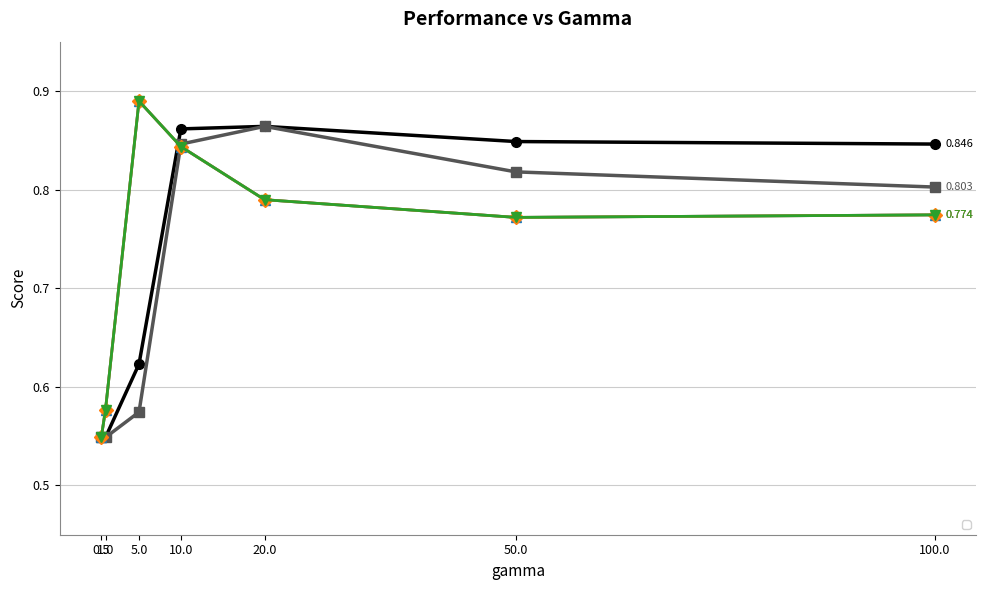

What is the difference between the maximum and minimum values in the ___LP series?

0.3